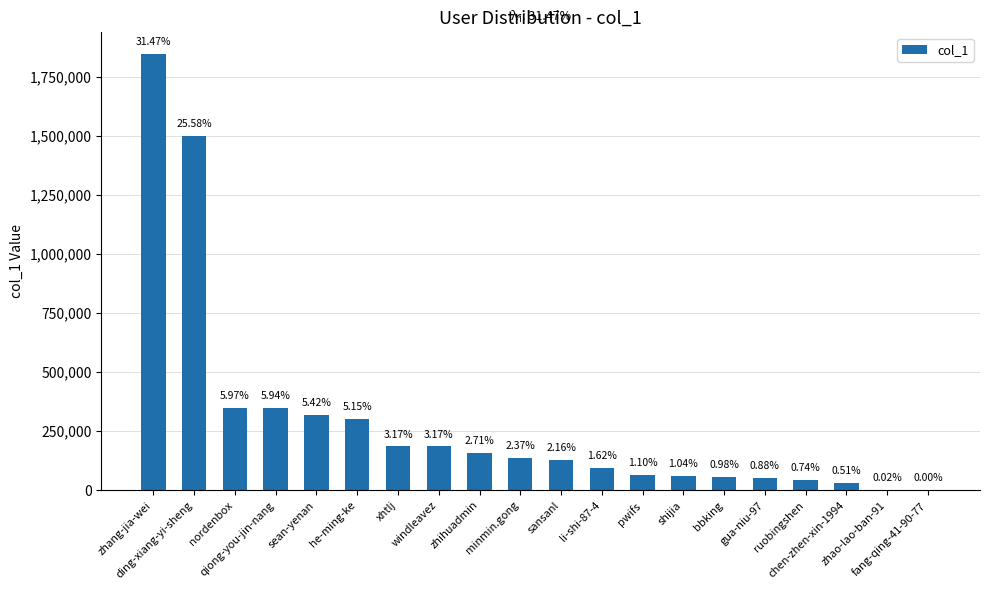

Are the bars horizontal?

No